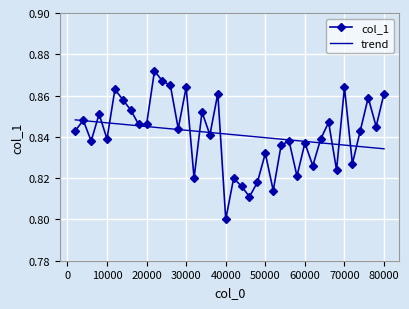

Which series has the widest spread of values?

col_1